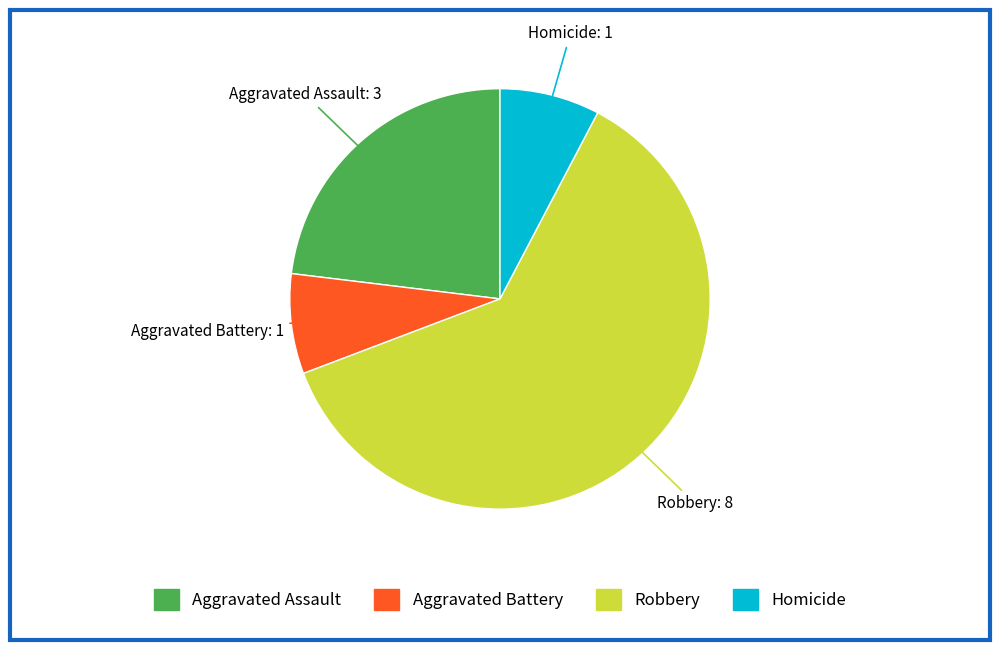

Combined, do Homicide and Aggravated Battery account for over 50%?

No